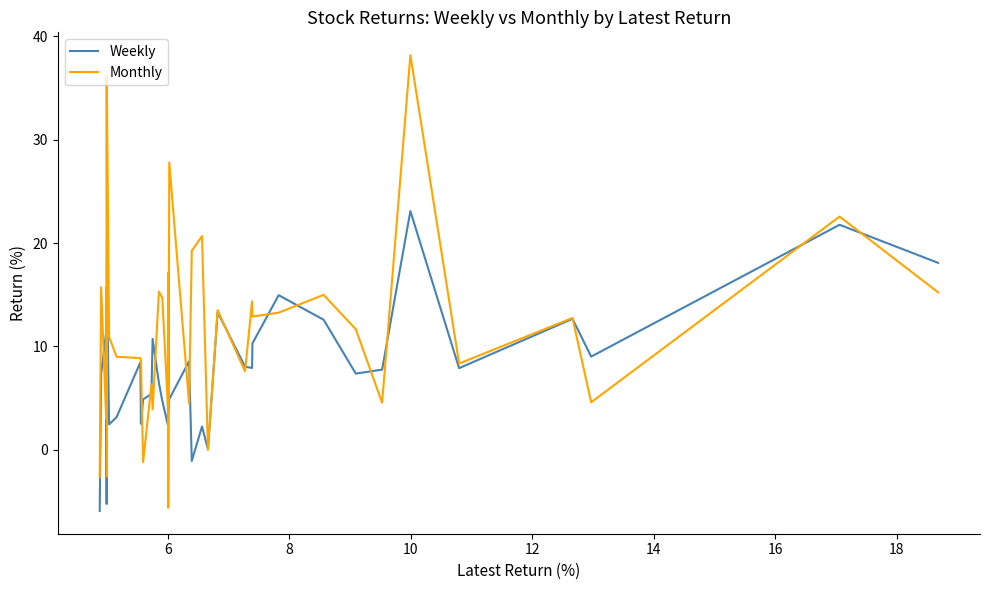

What is the minimum value for Monthly?

-5.6